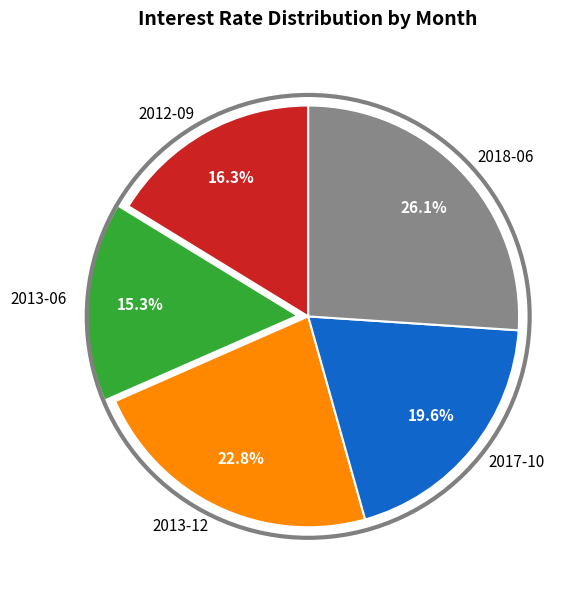

Approximately how many times larger is the value at 2013-06 compared to 2018-06?

0.6